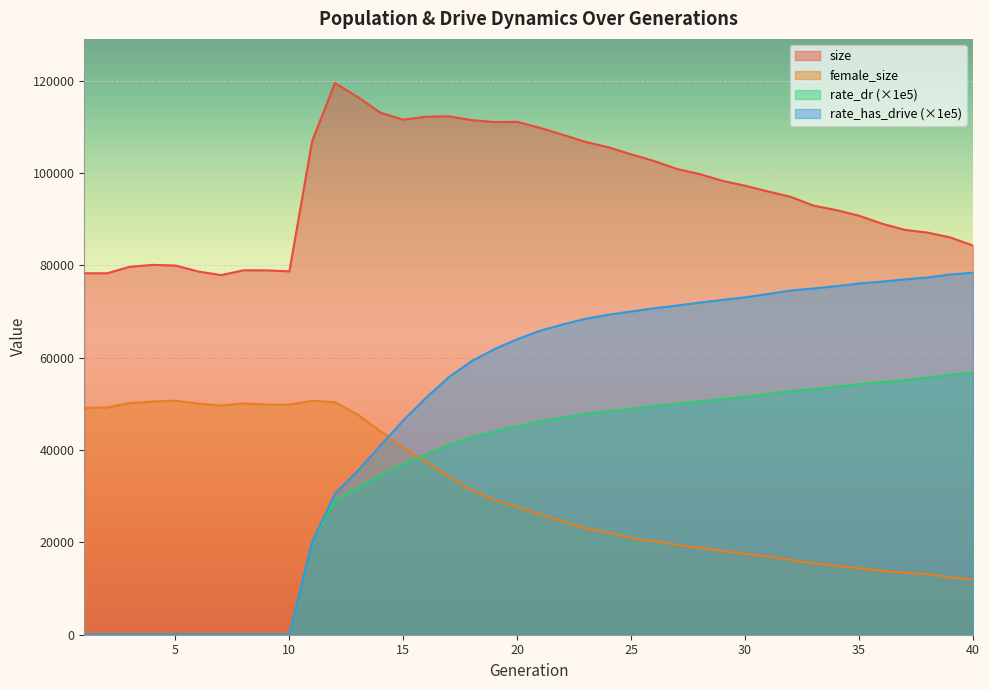

Between 32 and 6, which is larger?

32